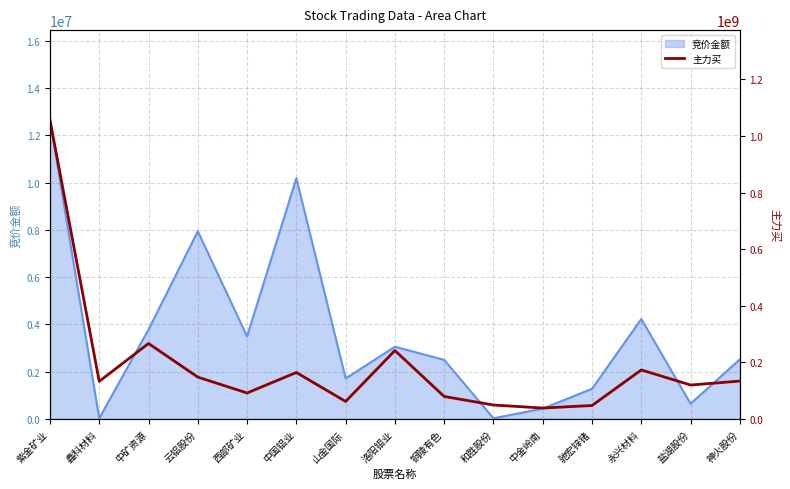

What is the minimum value shown in the chart?

38447272